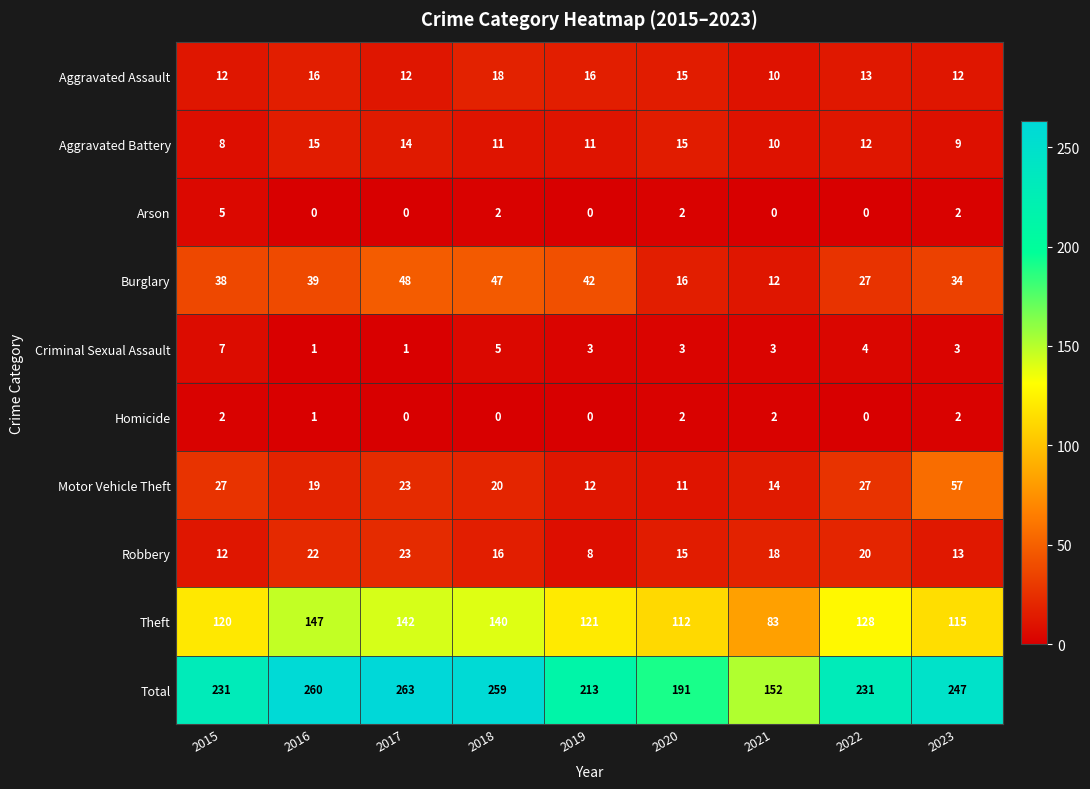

The Criminal Sexual Assault series shows 4 at 2023. True or false?

False